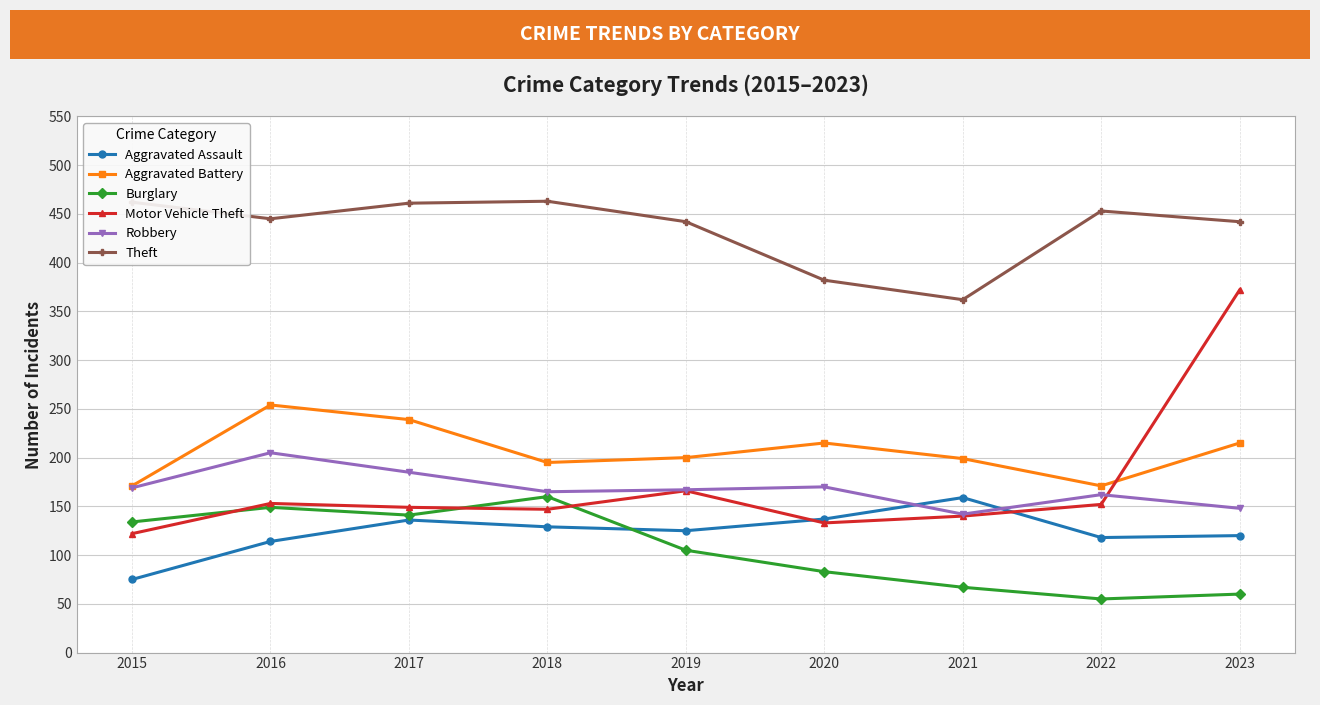

Which series changed the most between 2018 and 2023?

Motor Vehicle Theft